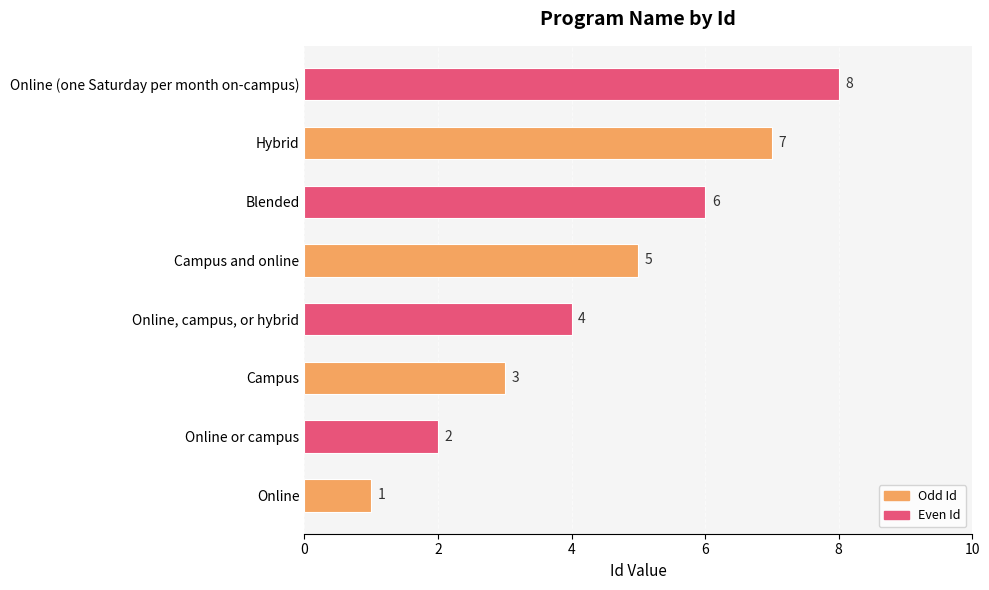

What is the difference between the maximum and minimum values?

7